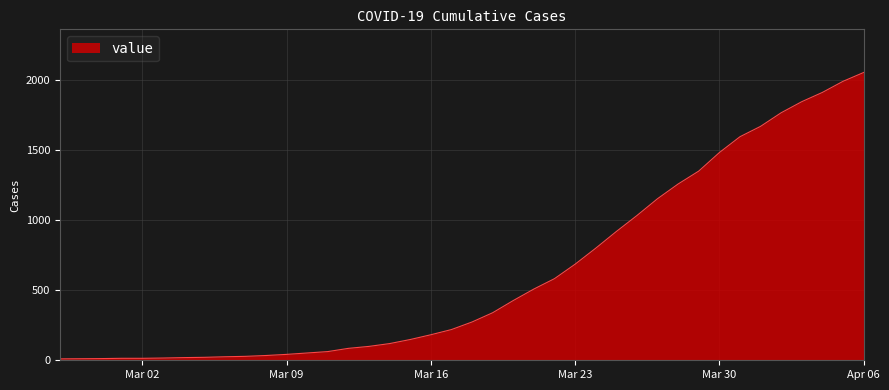

Reading left to right, what are all the values shown in this chart?

10	11	12	14	14	16	19	21	25	28	34	42	52	62	85	99	119	148	182	219	273	339	426	508	582	685	799	918	1032	1152	1257	1349	1481	1594	1668	1765	1844	1910	1989	2052